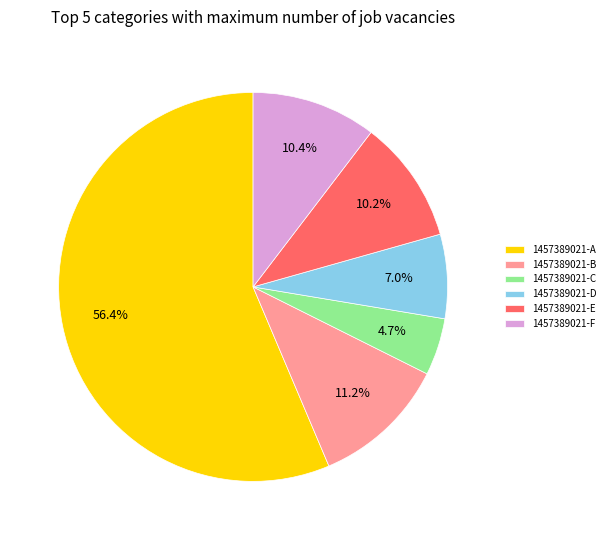

Which category has the biggest portion of the pie?

1457389021-A